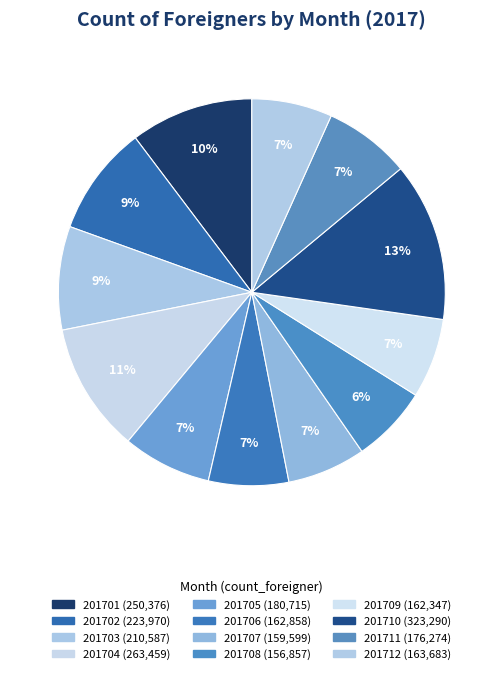

Is it true that 201702 is 21% of the pie?

False